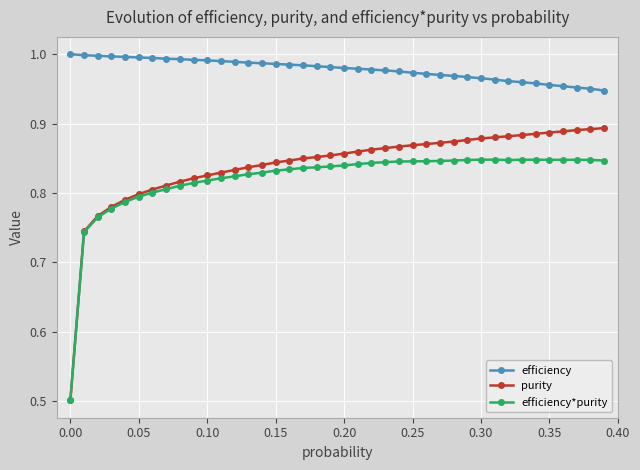

True or false: efficiency and purity intersect in this chart.

False